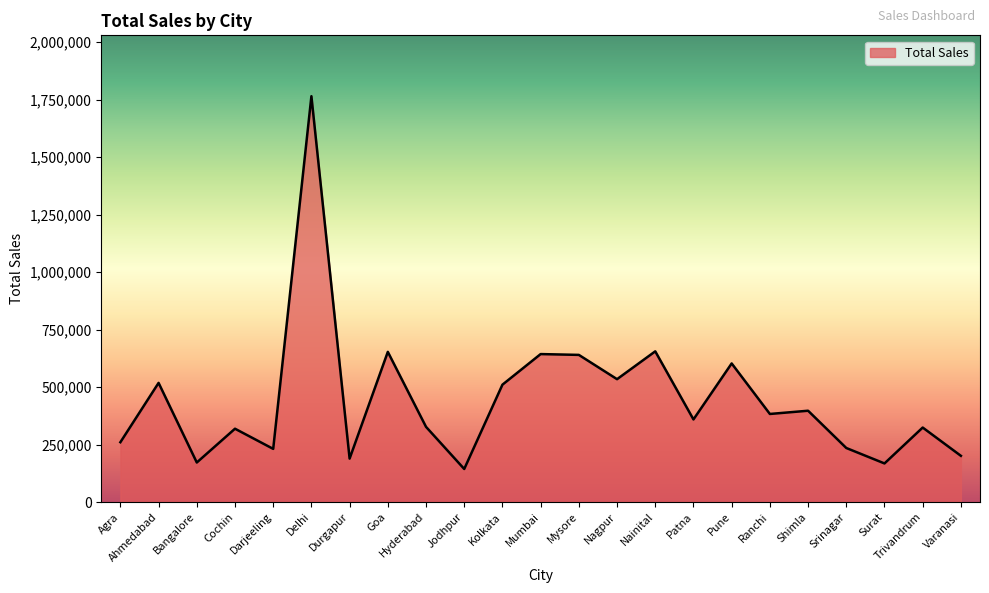

How many values are below 359030?

11